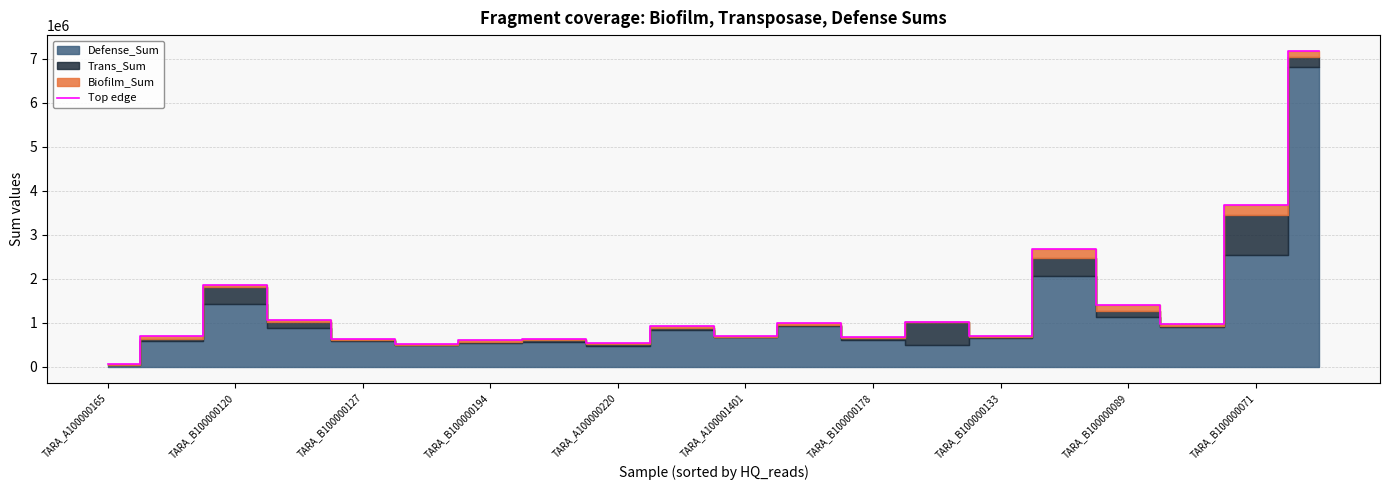

How many values are below 925027?

10